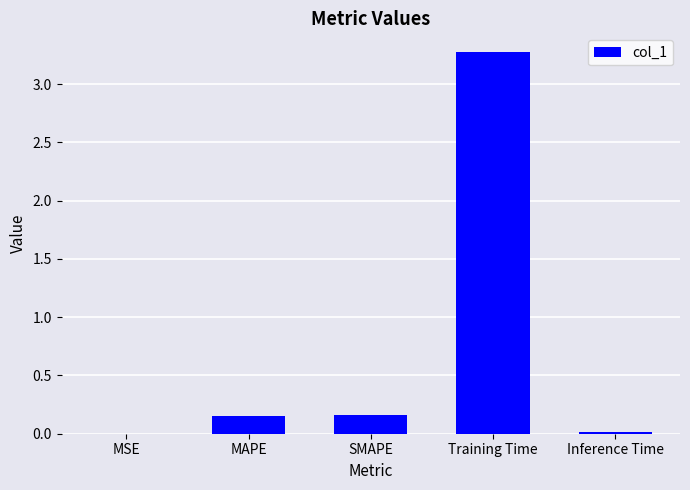

What is the sum of the values at MAPE and SMAPE?

0.3